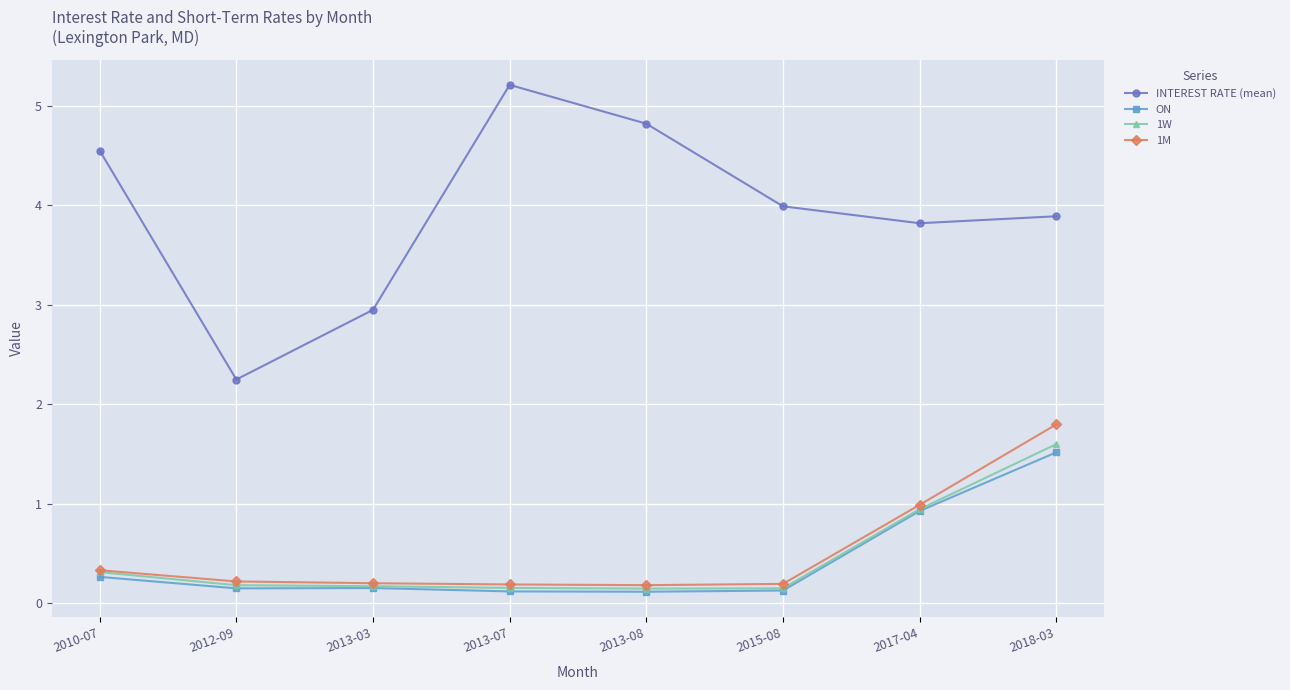

Rank the series by their maximum value, from lowest to highest.

ON, 1W, 1M, INTEREST RATE (mean)